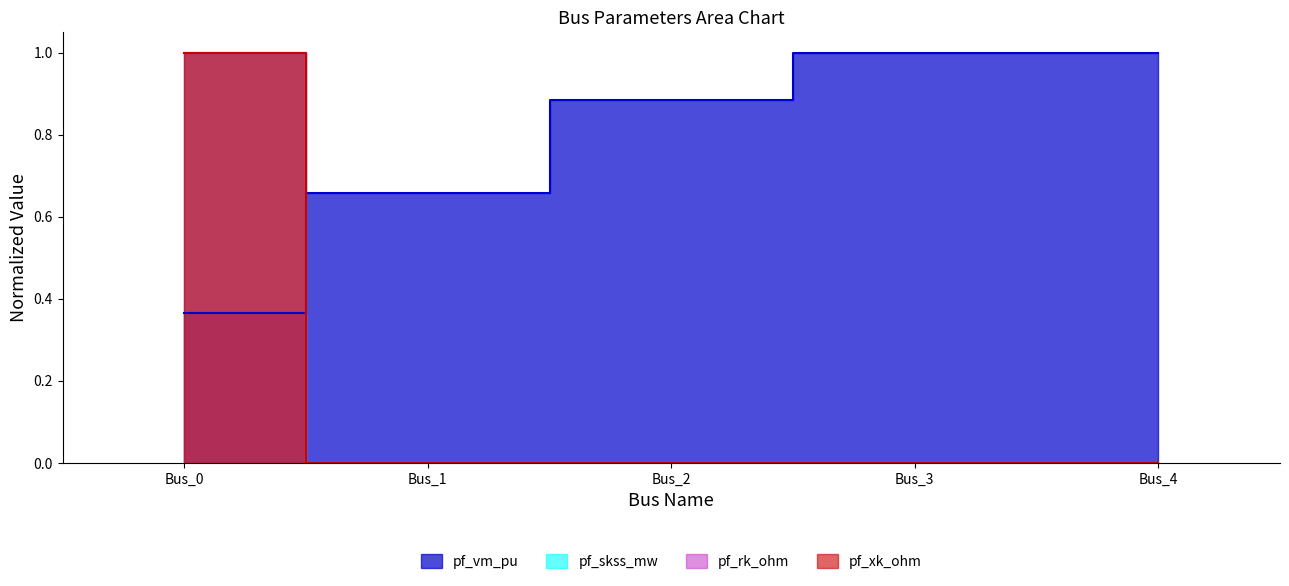

Does the chart display data point markers on the line(s)?

No